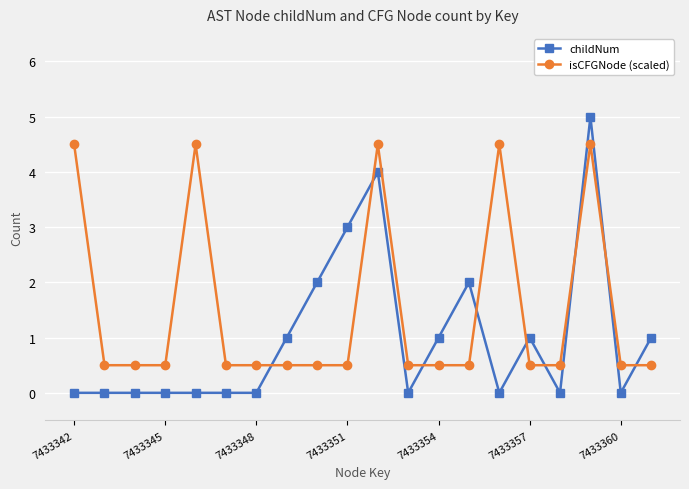

Rank the series by their average value, from highest to lowest.

isCFGNode (scaled), childNum